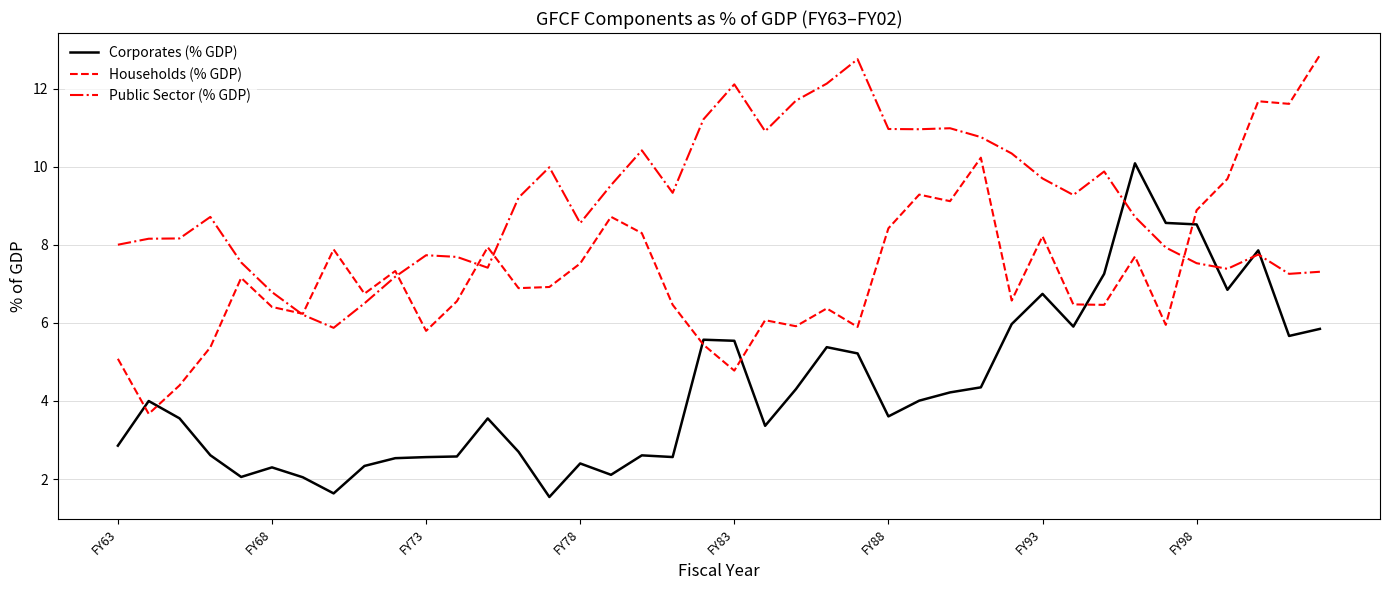

How many lines are shown in the chart?

3